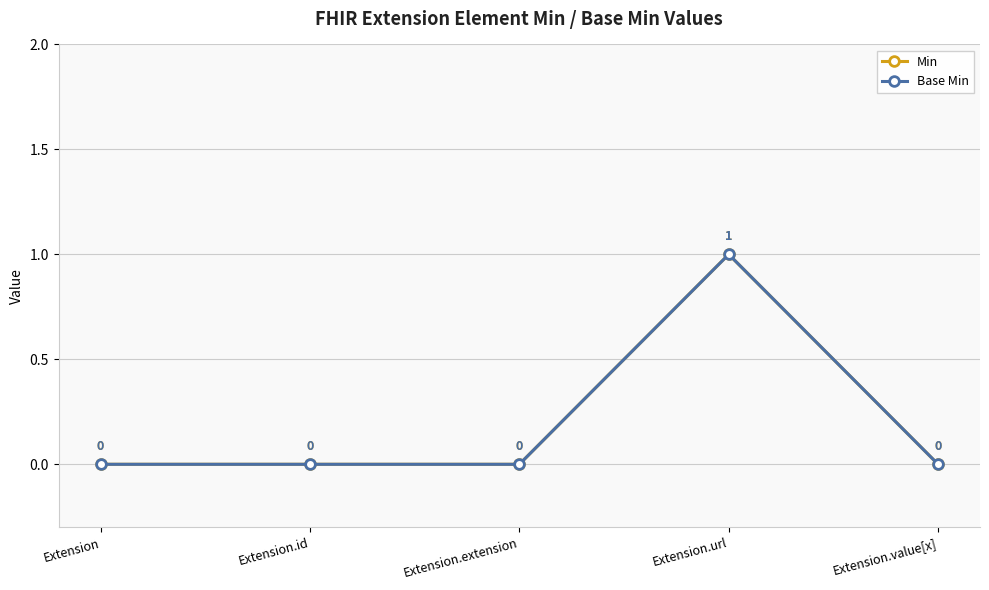

At how many categories does at least one series exceed 0?

1